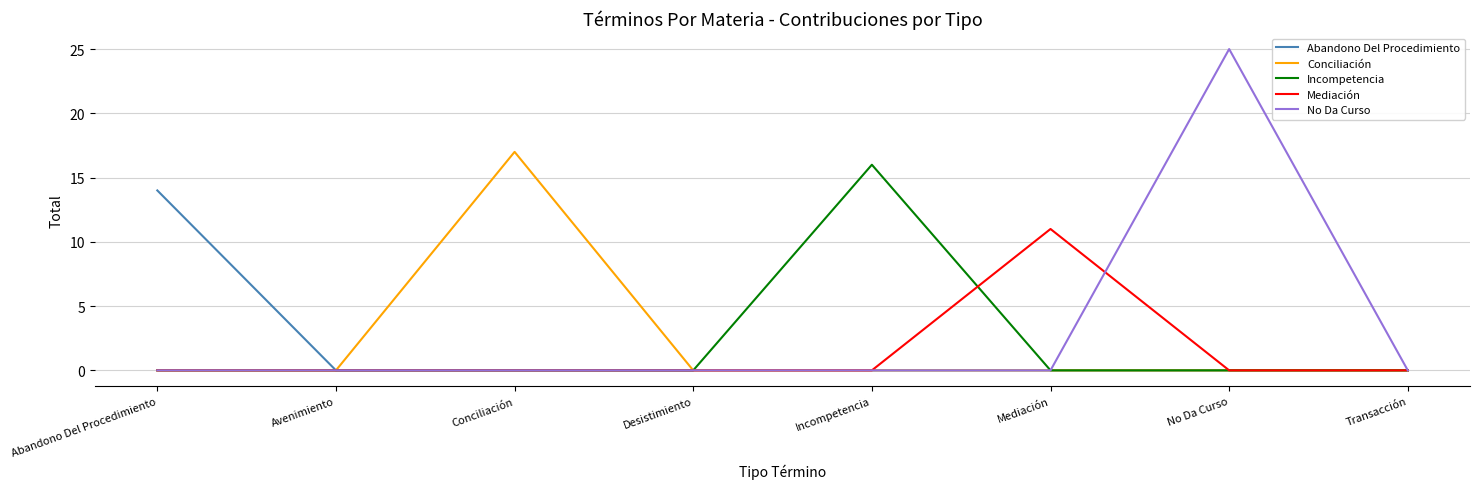

In Mediación, how many points are higher than both neighbors (excluding endpoints)?

1